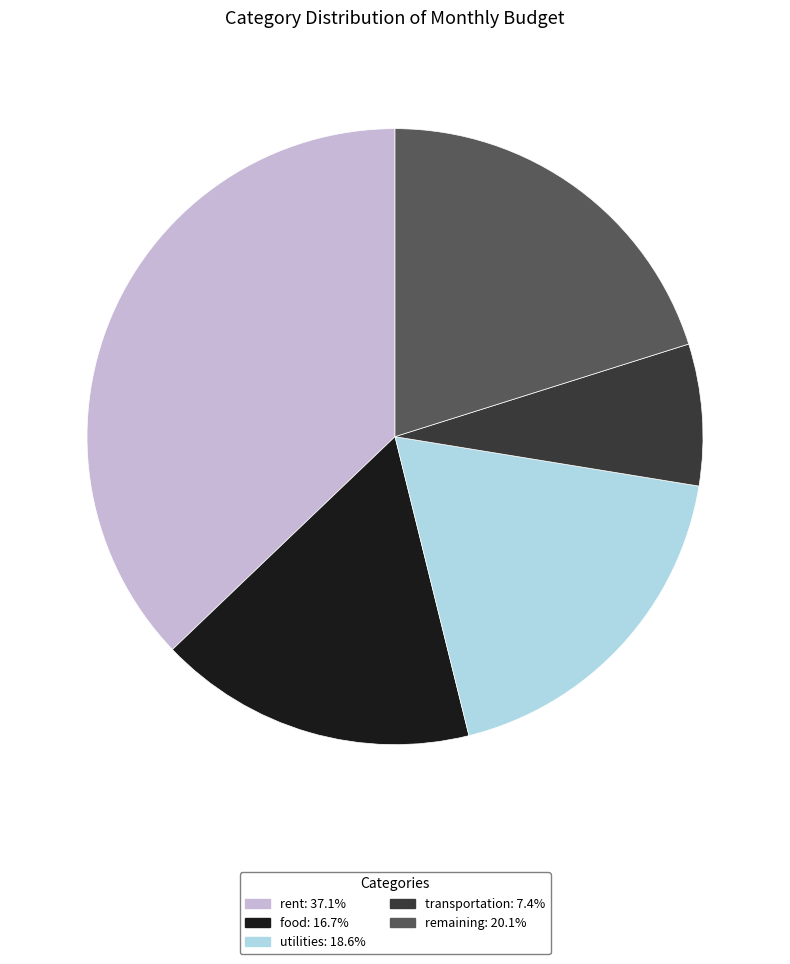

Rank the categories by value from highest to lowest.

rent, remaining, utilities, food, transportation